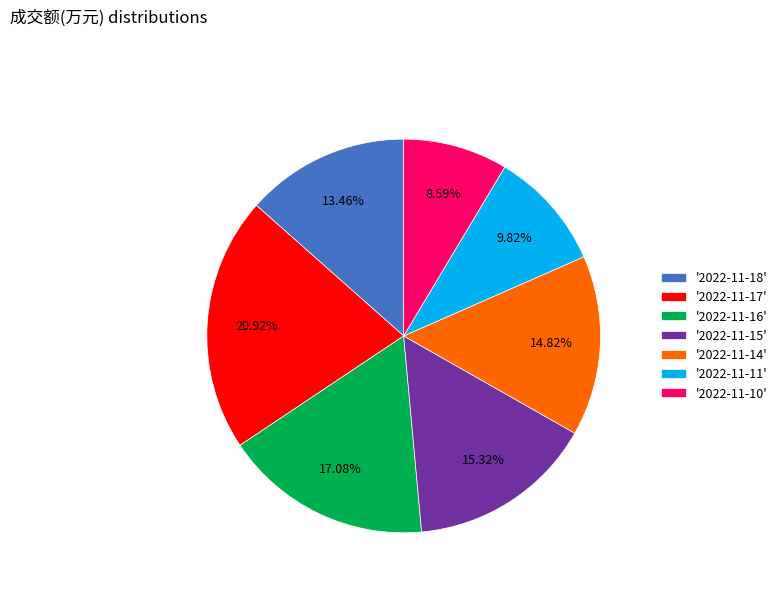

Between '2022-11-11' and '2022-11-10', which is larger?

'2022-11-11'